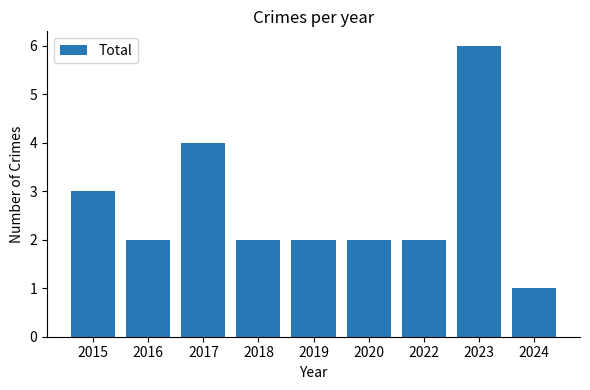

Reading left to right, transcribe all the data shown in this chart.

3	2	4	2	2	2	2	6	1